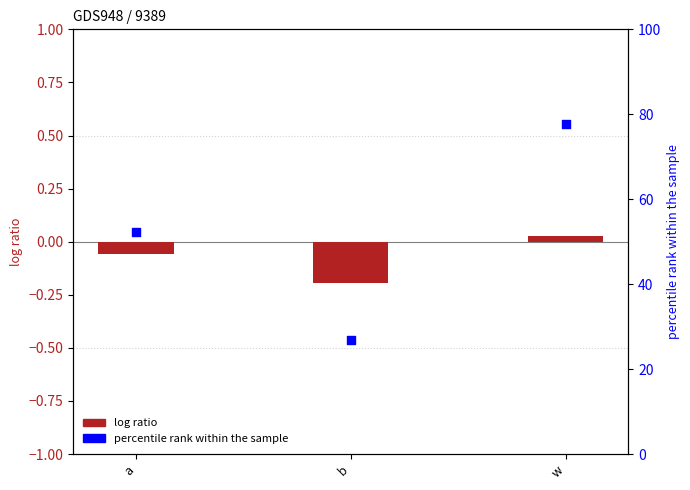

At how many categories does at least one series exceed 29?

2